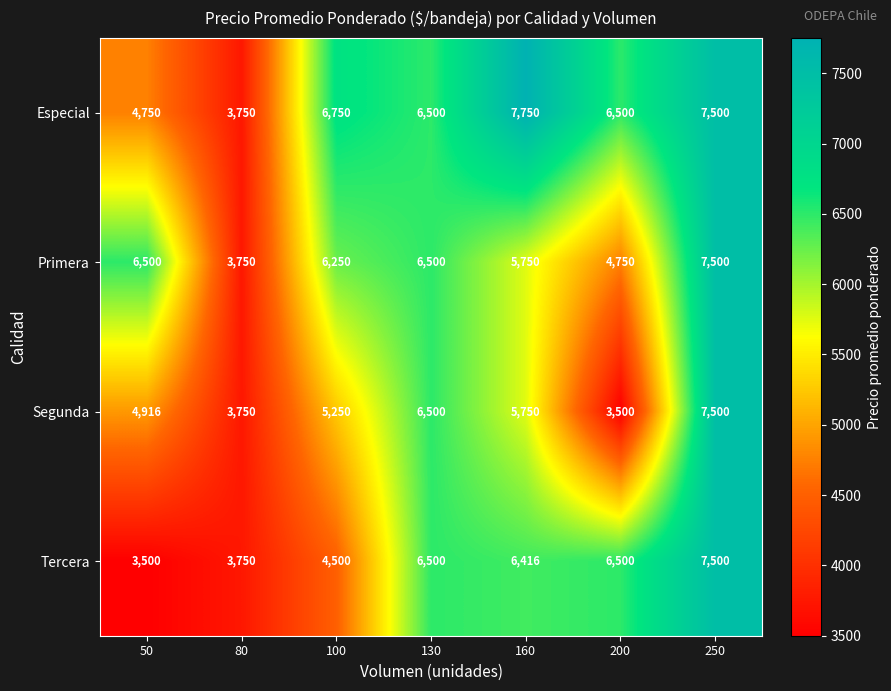

At which label does Primera reach its peak?

250